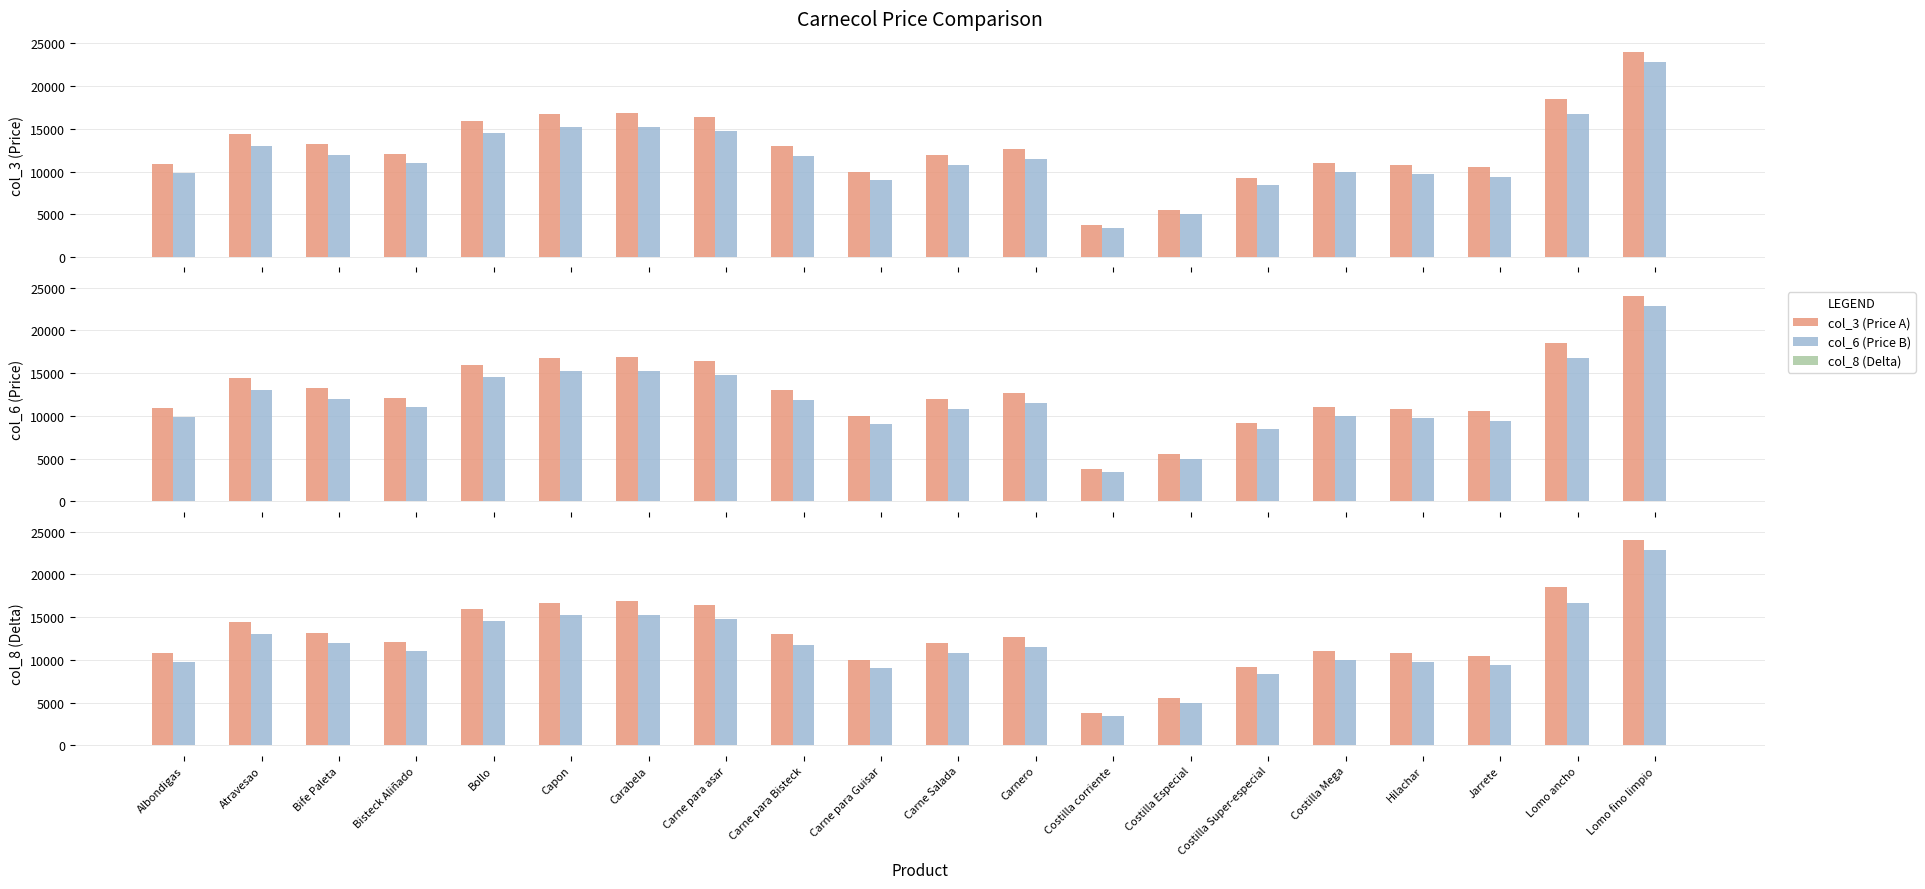

True or false: col_3 (Price A) has a value of 16700 at Capon.

True